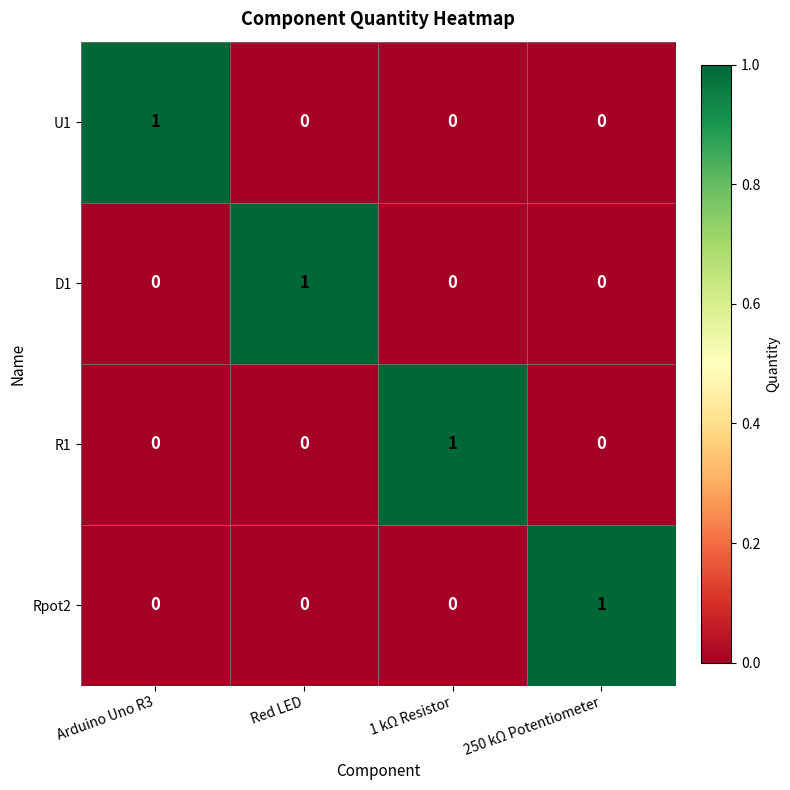

How many distinct data groups are displayed?

4